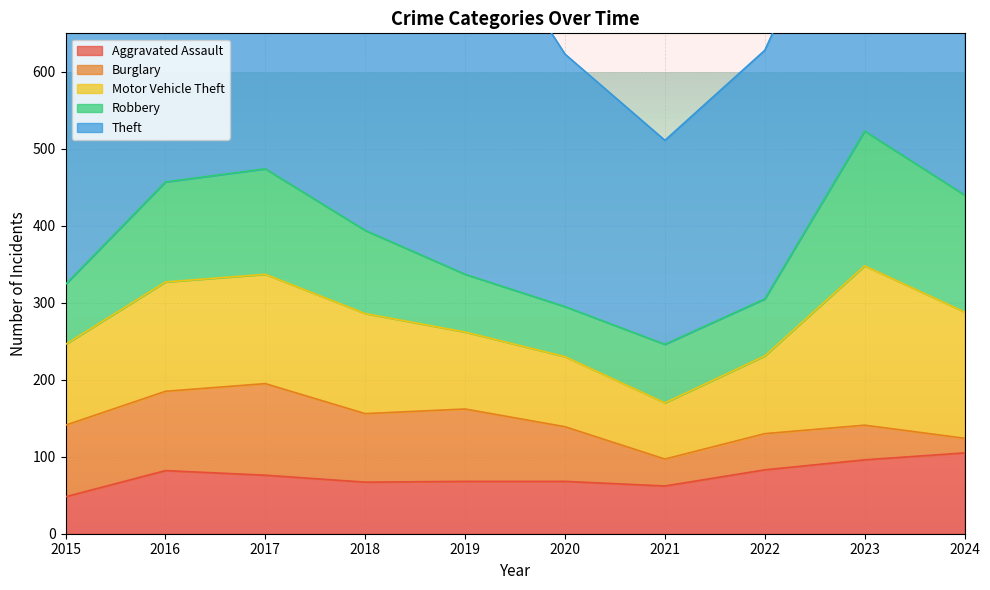

At how many categories does at least one series exceed 110?

10